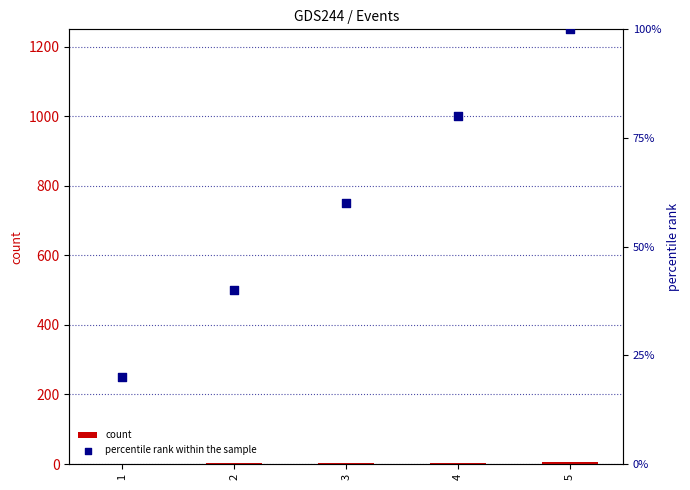

At which category is the sum across all series the highest?

5